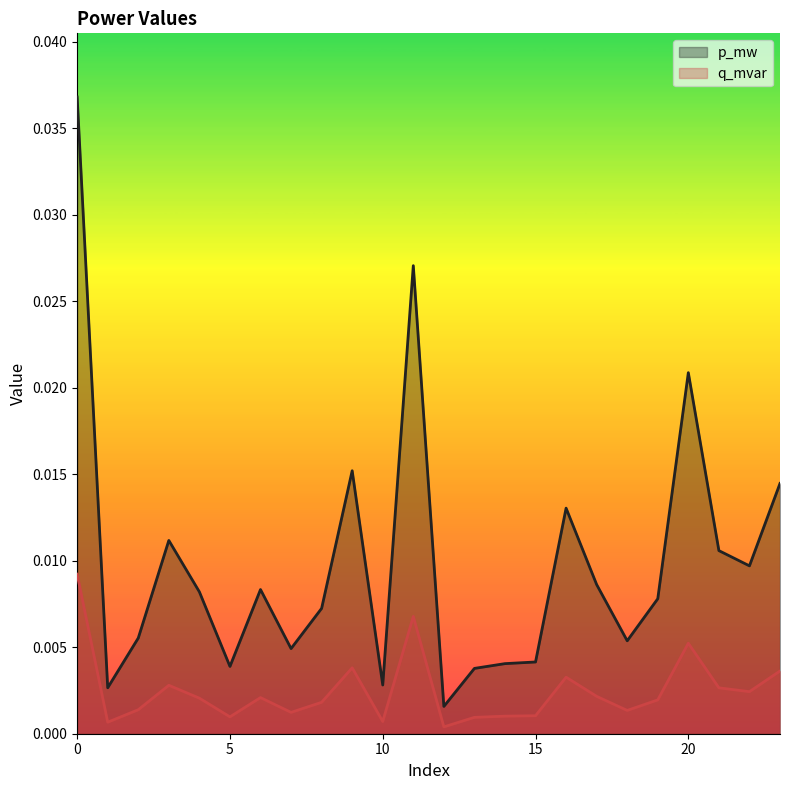

Rank the series by their average value, from highest to lowest.

p_mw, q_mvar